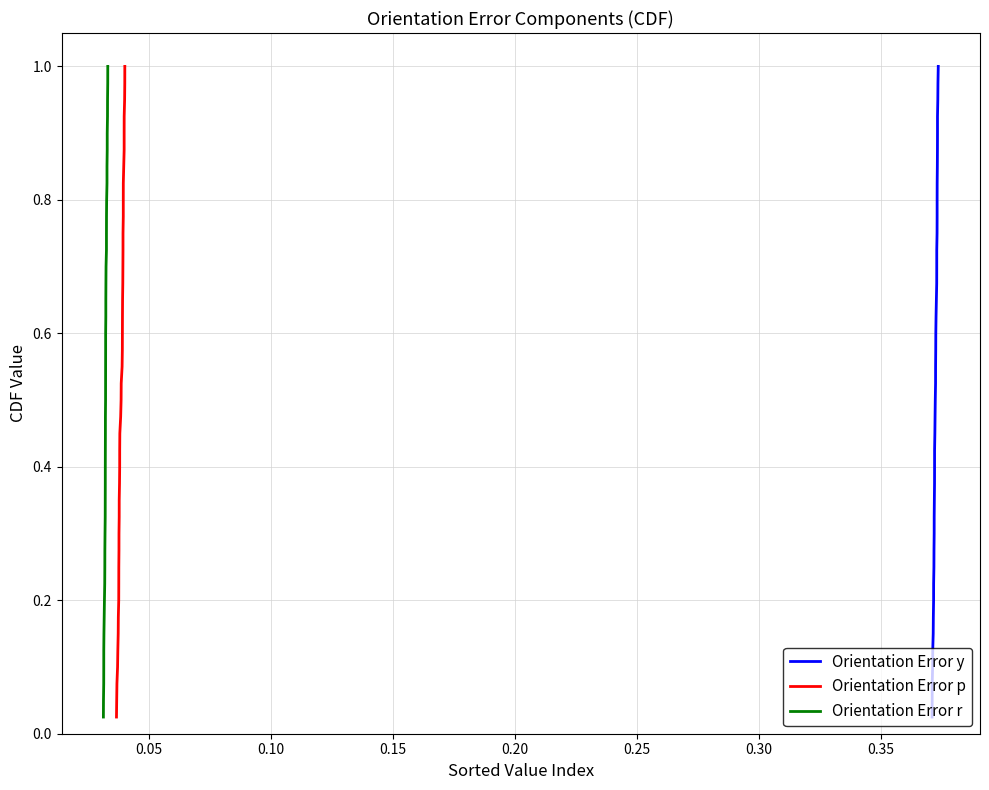

How many distinct data groups are displayed?

3